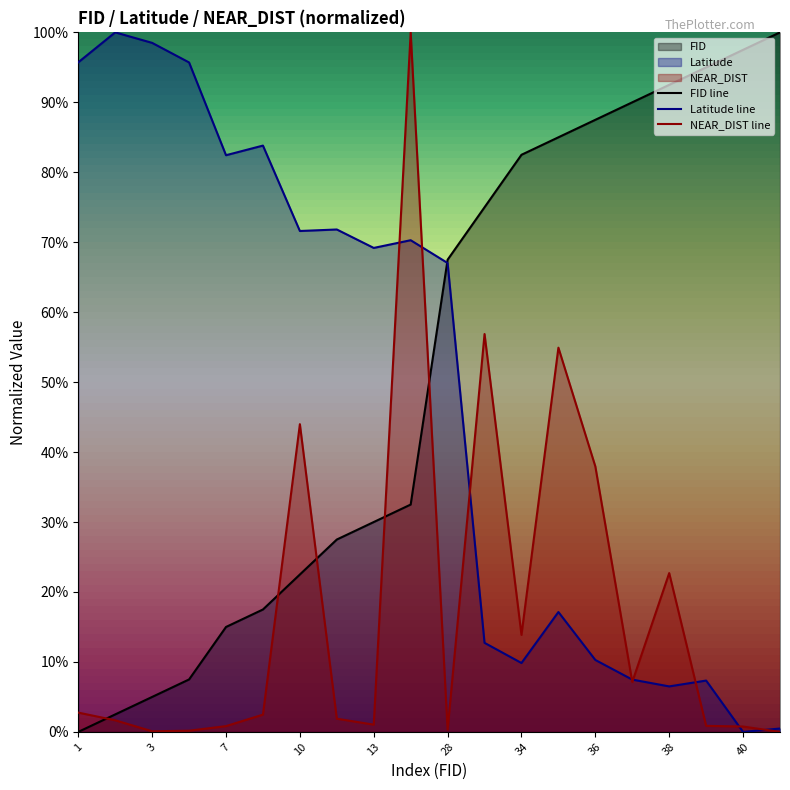

The NEAR_DIST series shows 0.0 at 8. True or false?

True